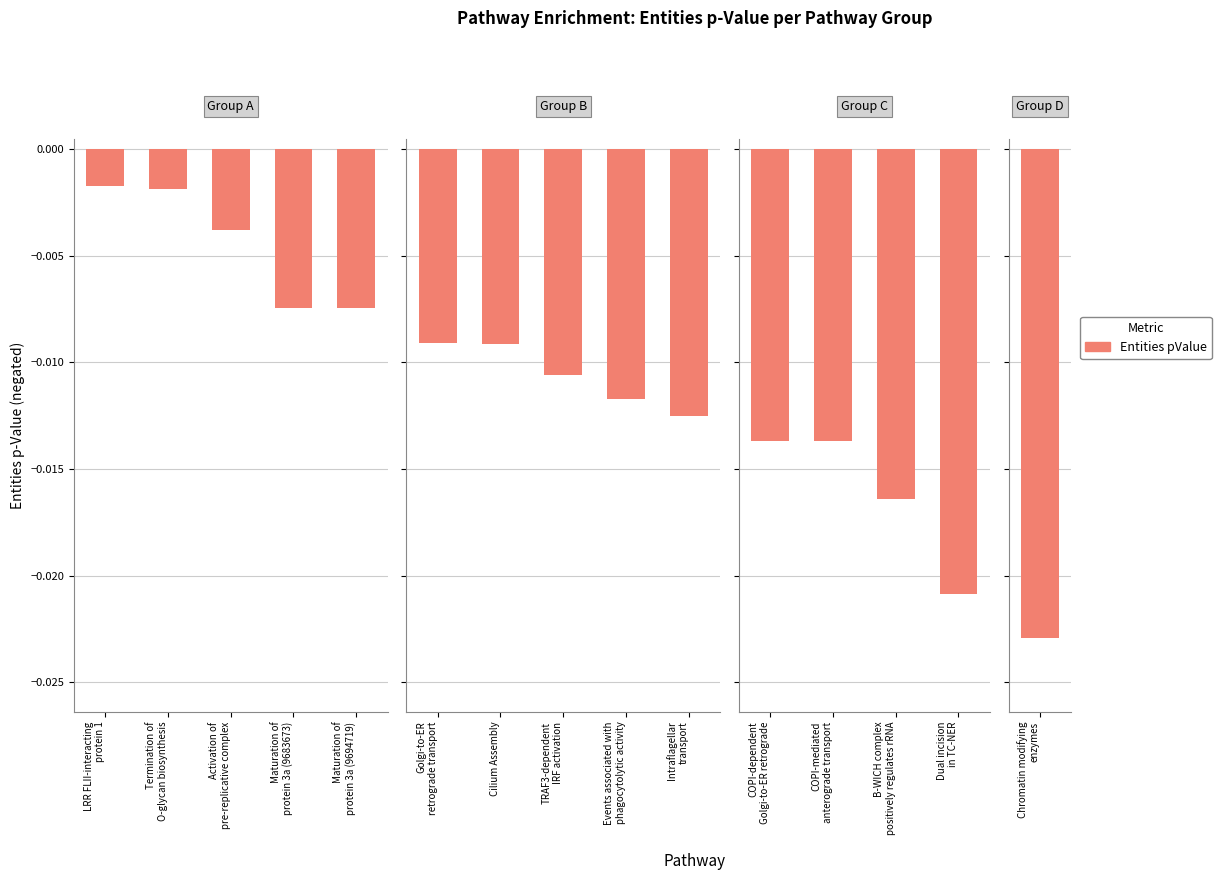

Does the chart contain any negative values?

Yes